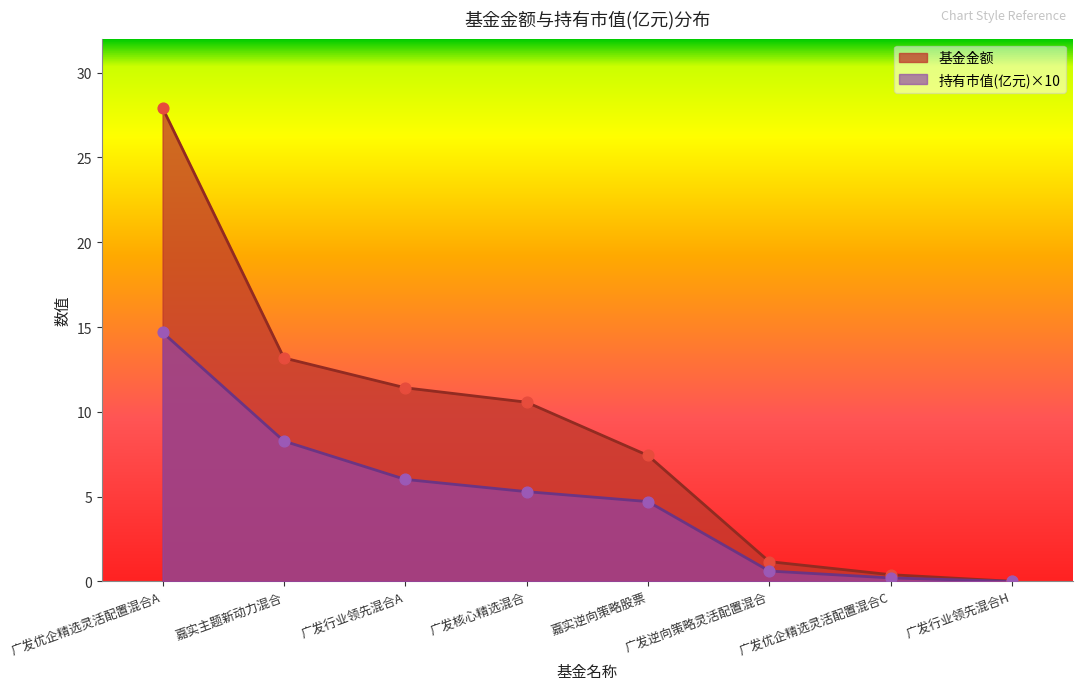

Which series reaches the minimum Y coordinate?

持有市值(亿元)